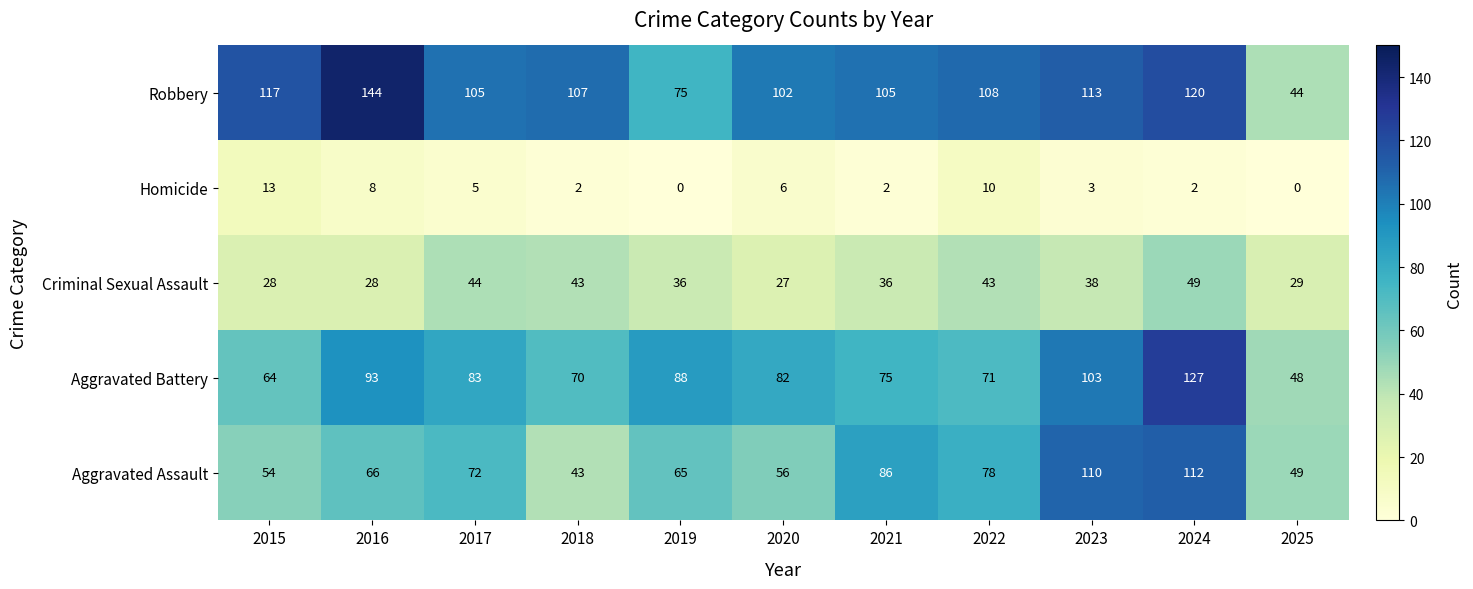

What is the sum of the Criminal Sexual Assault values at 2024 and 2021?

85